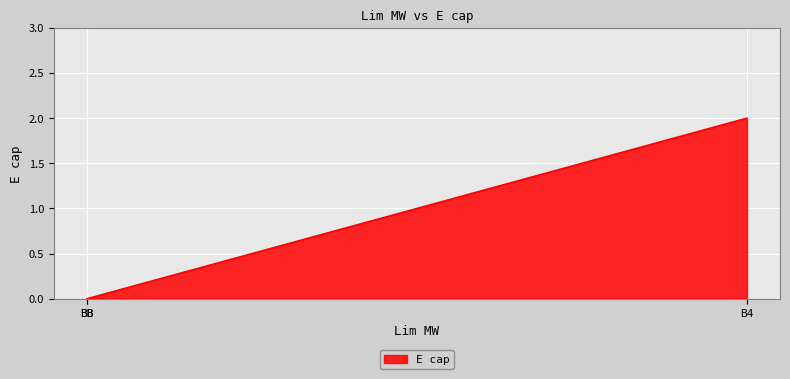

List the labels in order of value, smallest first.

BB, BB, B4